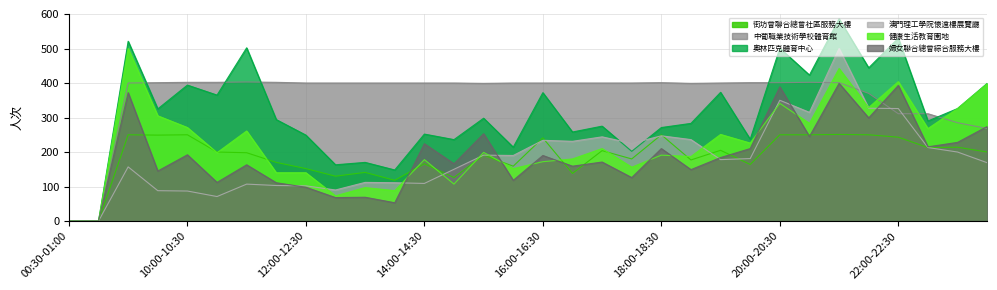

What is the difference between the highest and lowest values at 08:00-08:30?

1